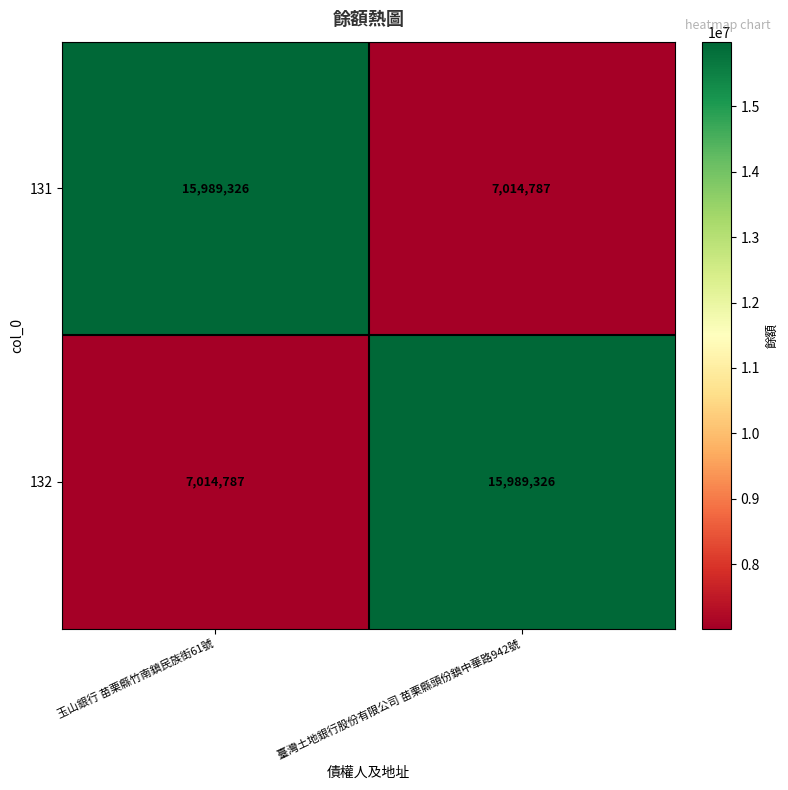

What is the difference between the maximum and minimum values in the 131 series?

8974539